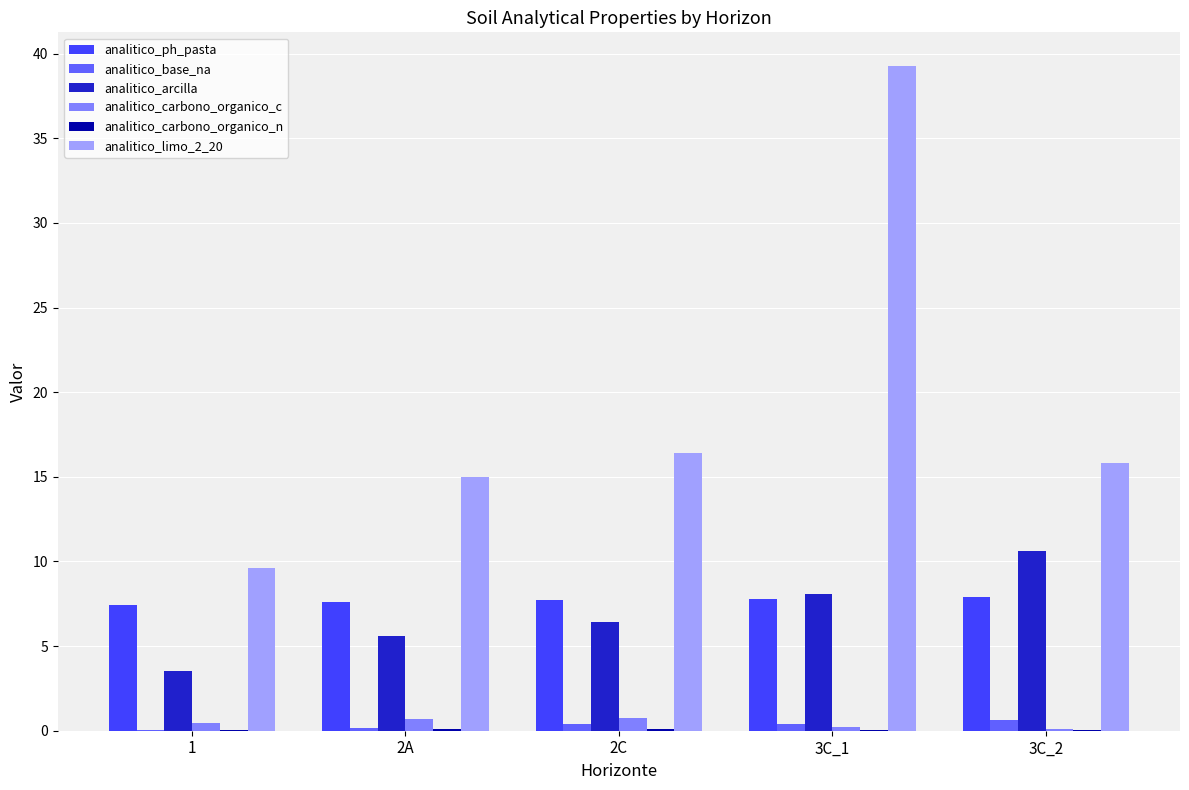

What is the highest value of the analitico_ph_pasta series?

7.9